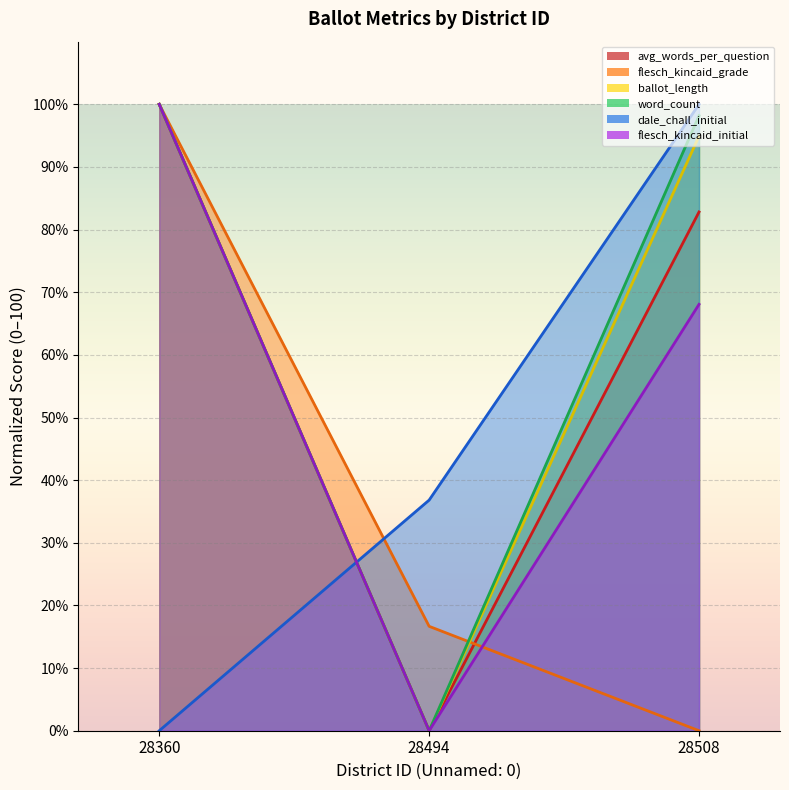

True or false: flesch_kincaid_initial has a value of 53.1 at 28494.

False